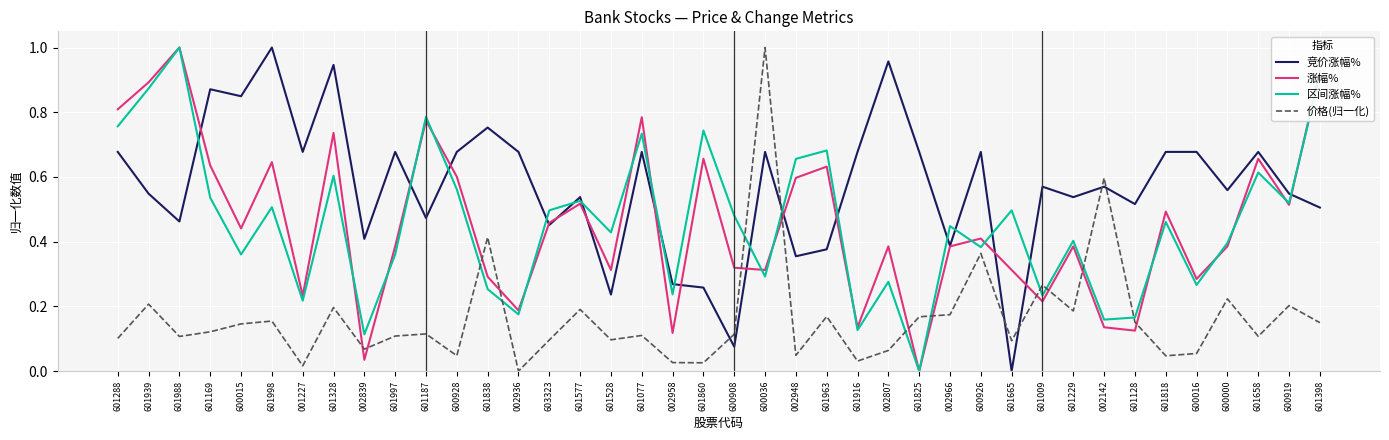

Where is 区间涨幅% nearest to the value 0?

601825